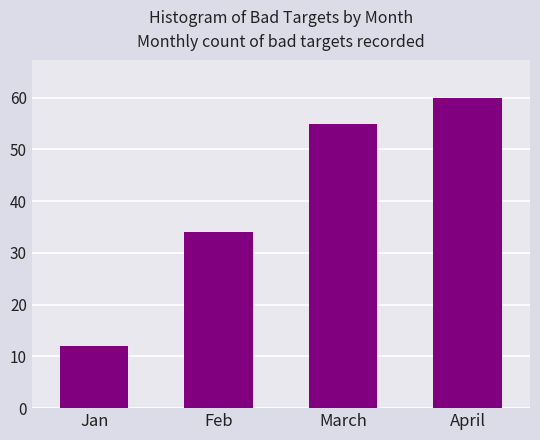

Reading right to left, extract all data points from this chart.

April=60	March=55	Feb=34	Jan=12